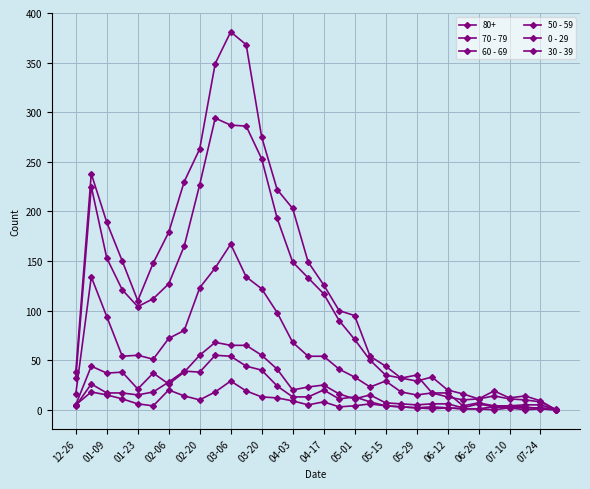

True or false: 60 - 69 has more than 2 points higher than both neighbors.

True